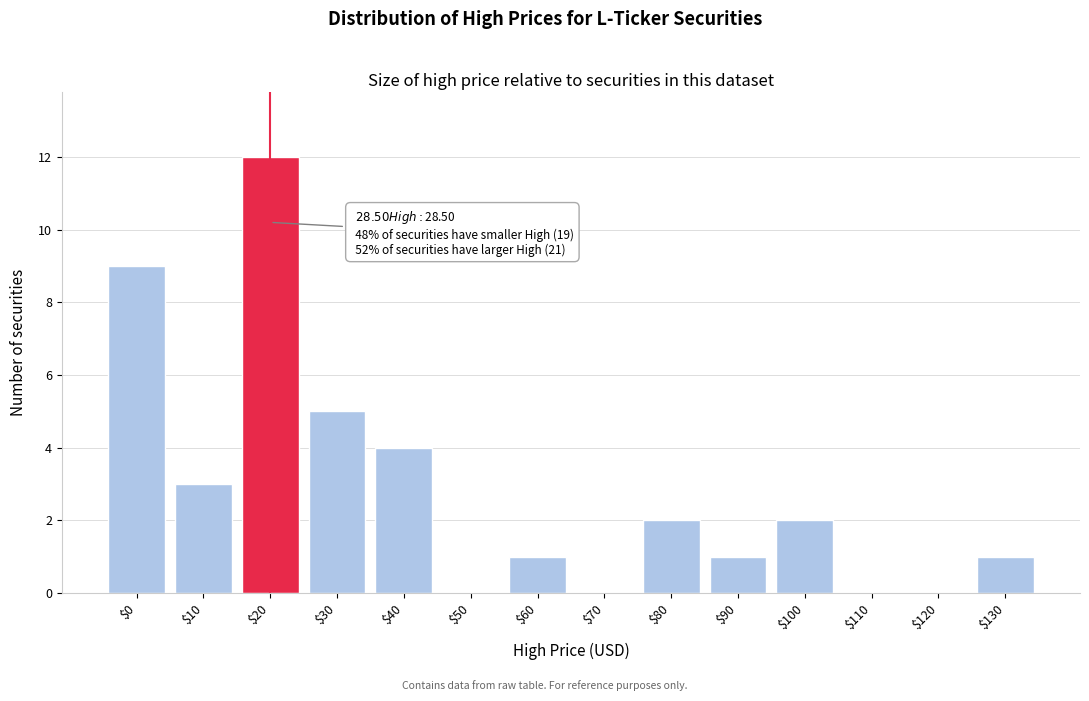

The chart shows a value of 7 at $50. True or false?

False